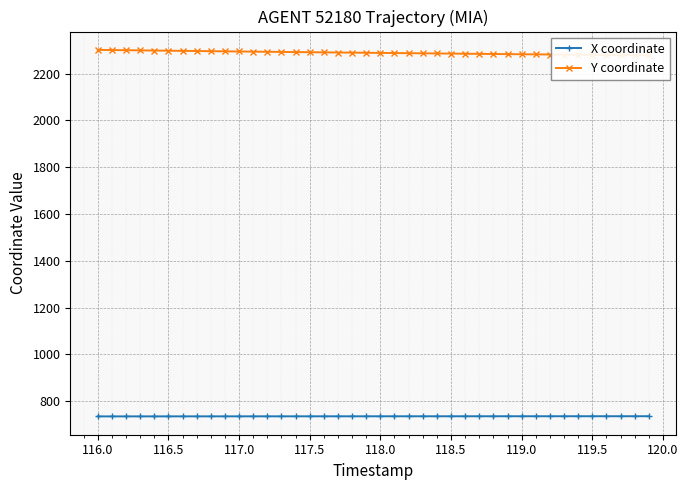

Which series has the largest total across all categories?

Y coordinate